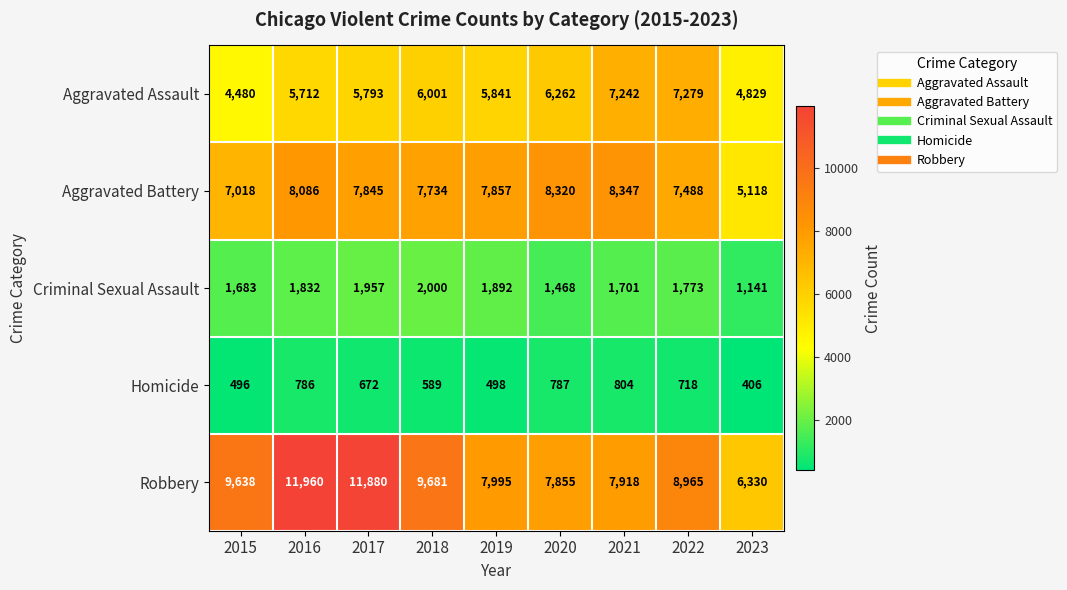

What is the spread (max minus min) of values at 2023?

5924